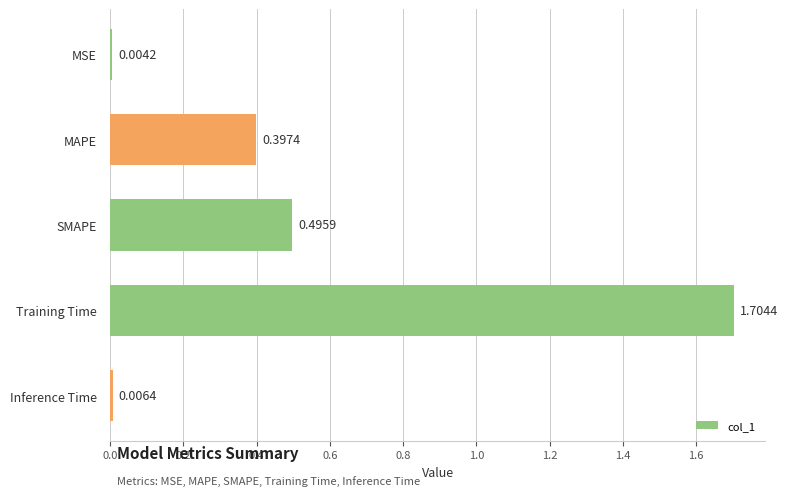

What is the change in value from MAPE to SMAPE?

+0.1